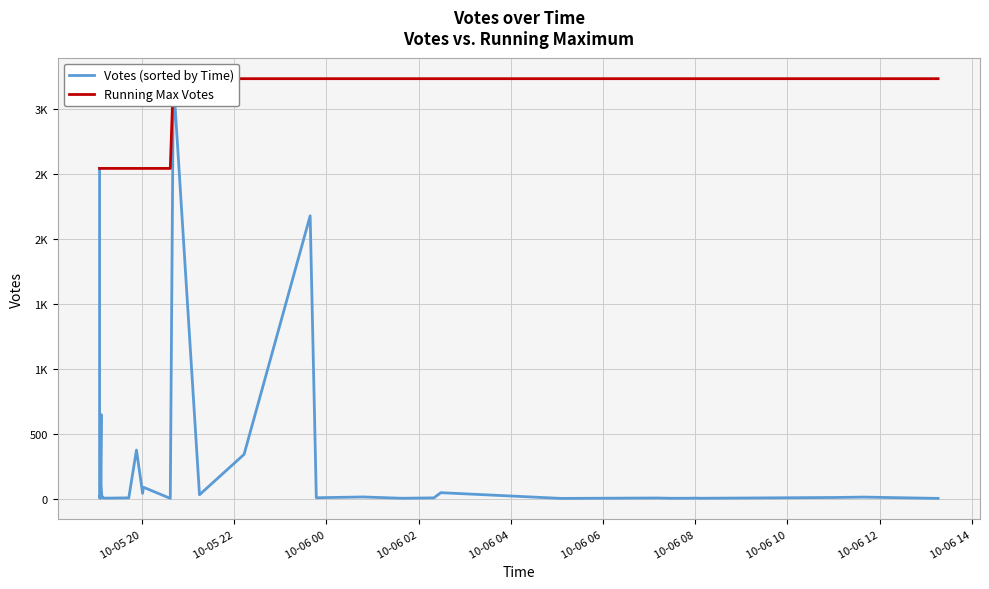

True or false: Votes (sorted by Time) and Running Max Votes cross at least once.

False